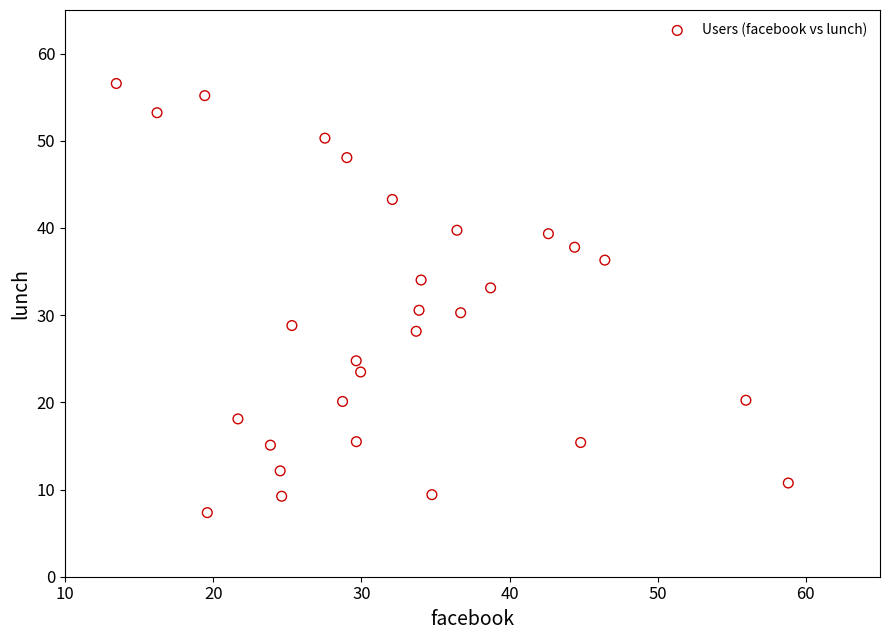

What is the range of X values (max minus min)?

45.4